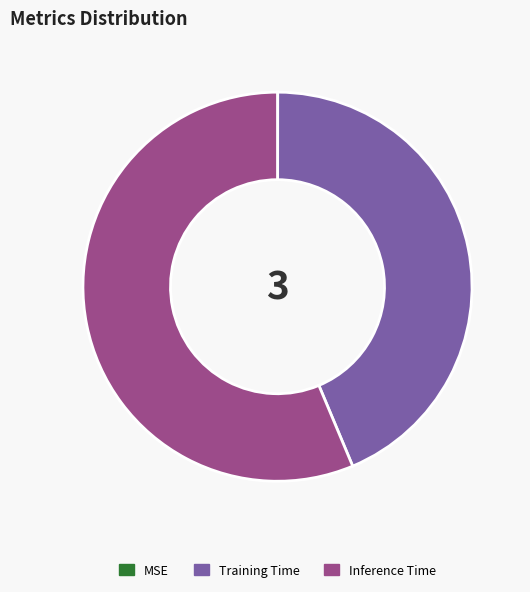

Is there a majority slice in this chart?

Yes